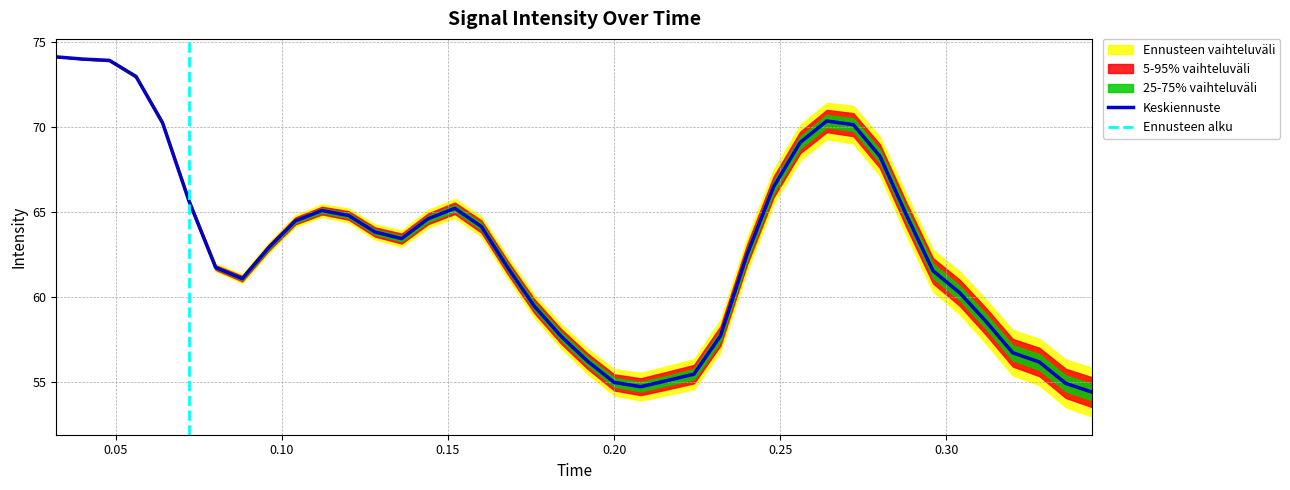

What is the difference between the second highest and second lowest values?

19.3